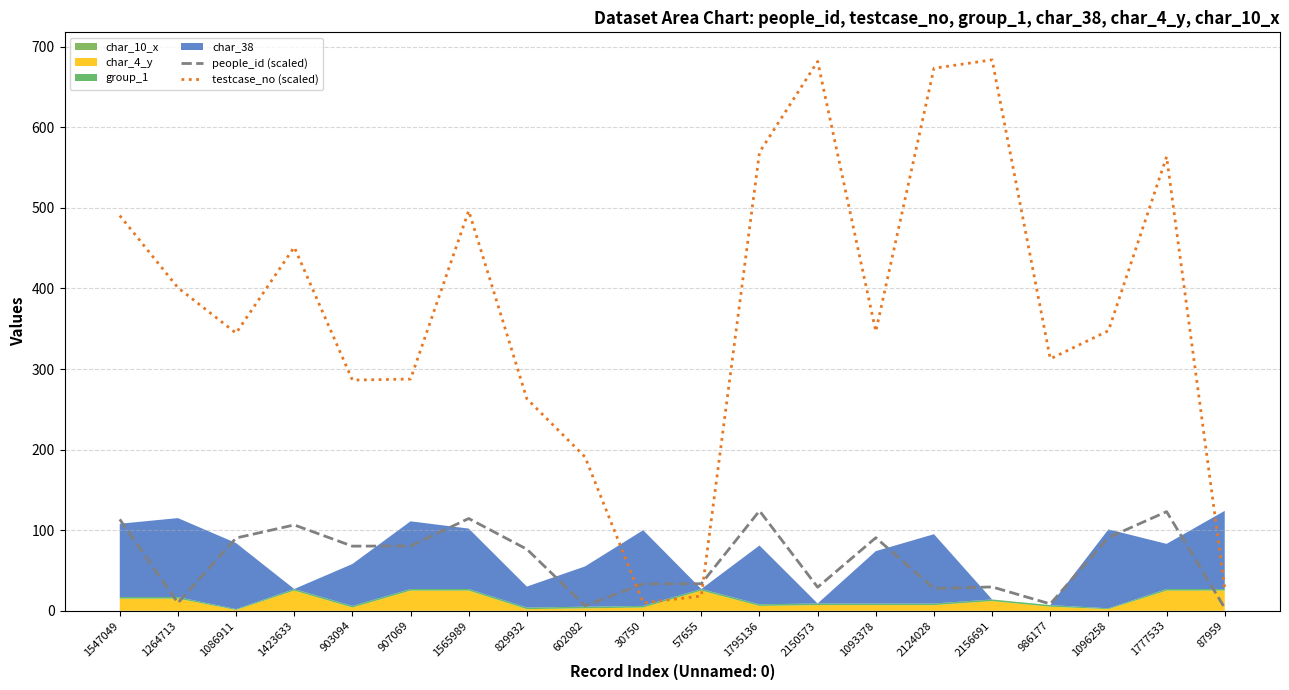

Between which two adjacent categories do people_id (scaled) and testcase_no (scaled) first intersect?

602082 and 30750